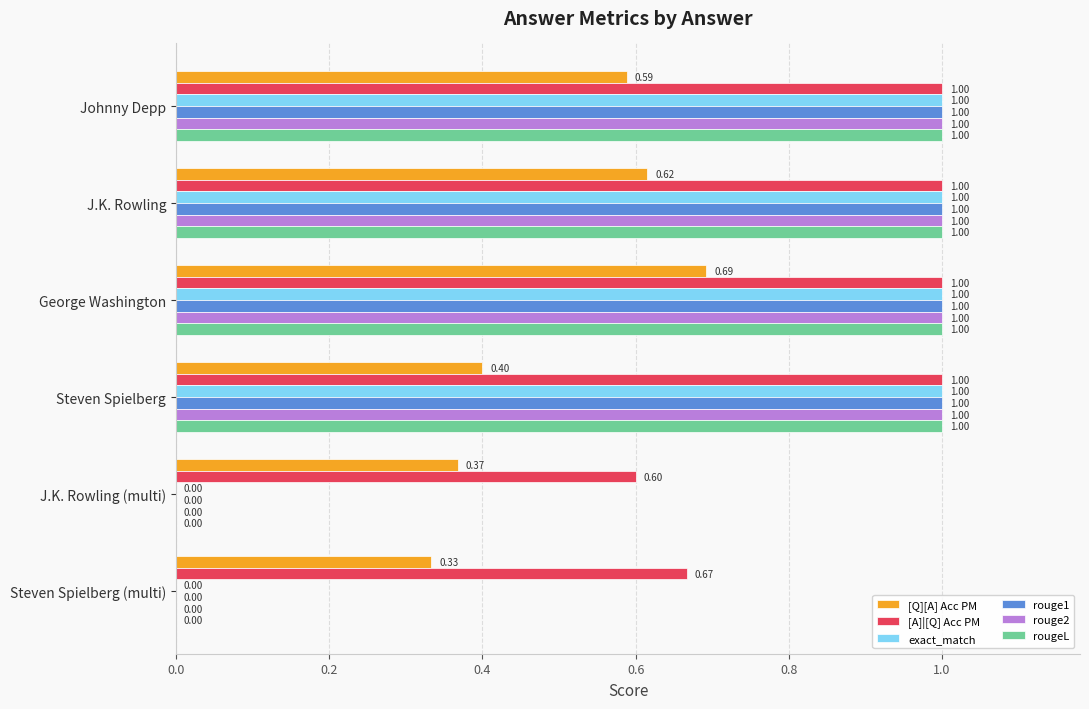

At which label is [A]|[Q] Acc PM closest to 0?

J.K. Rowling (multi)